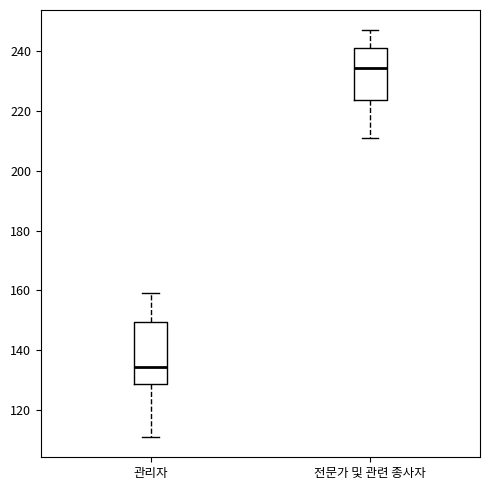

Reading left to right, read every box against the y-axis: the position of its median line, the range the box covers, and the ends of its whiskers. The values are not printed on the chart, so give them approximately, as read against the axis.

관리자: median 134, box 128 to 150, whiskers 112 to 160
전문가 및 관련 종사자: median 234, box 224 to 242, whiskers 212 to 248